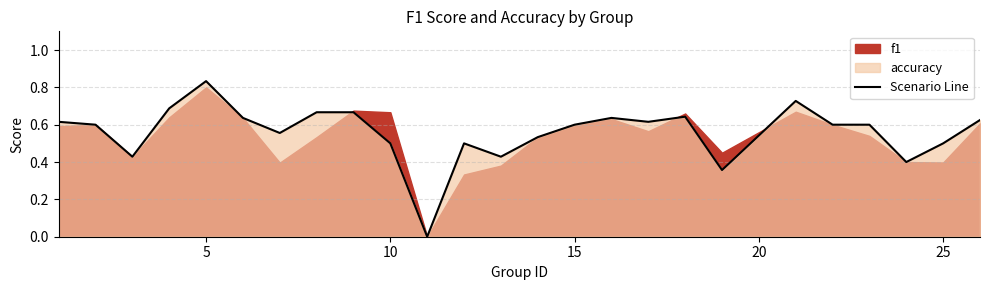

Which category has the highest value in the Scenario Line series?

5